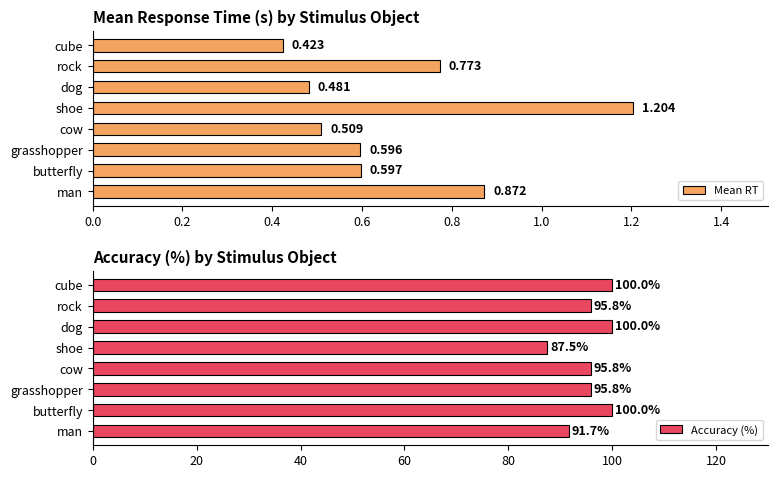

Where is Mean RT nearest to the value 0?

cube